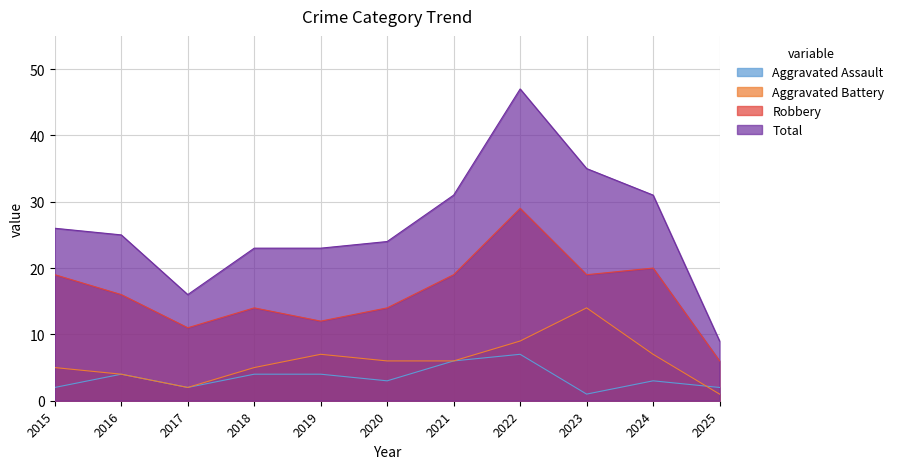

At which label is Robbery closest to 17?

2016